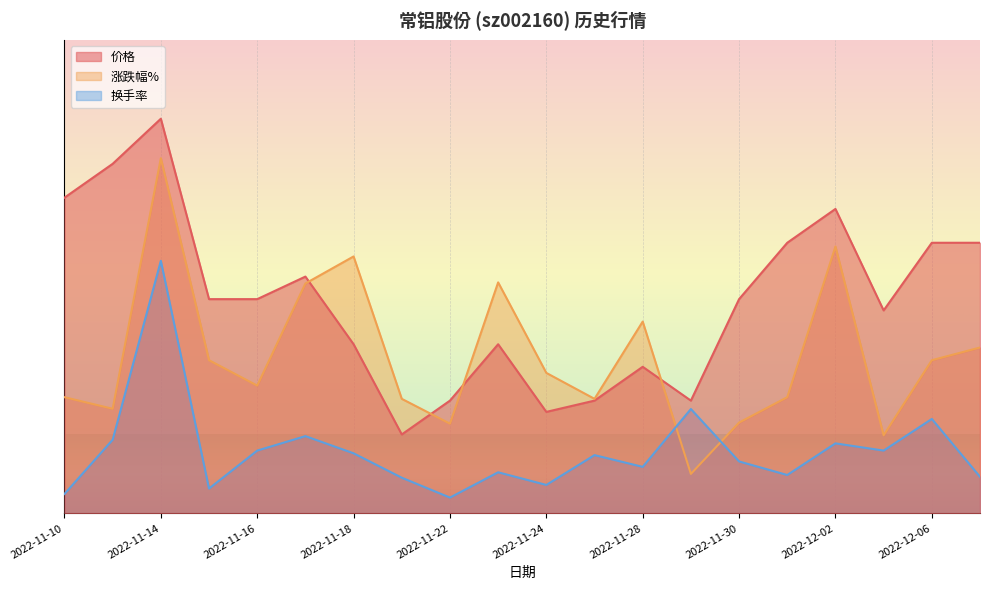

How many data points in 涨跌幅% are less than 1?

2